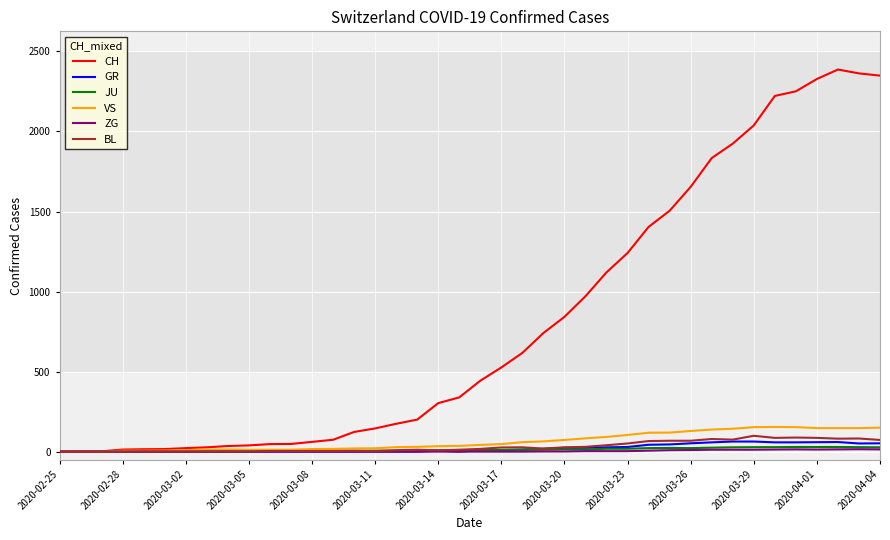

Which series has the largest total across all categories?

CH